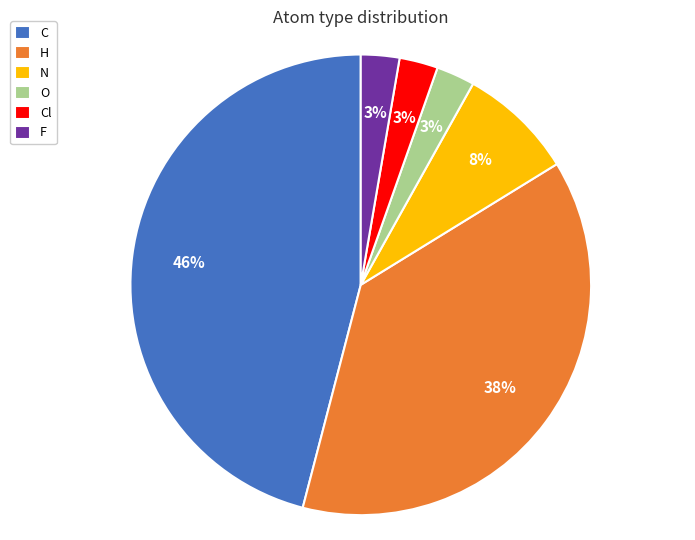

How many segments does this pie chart have?

6